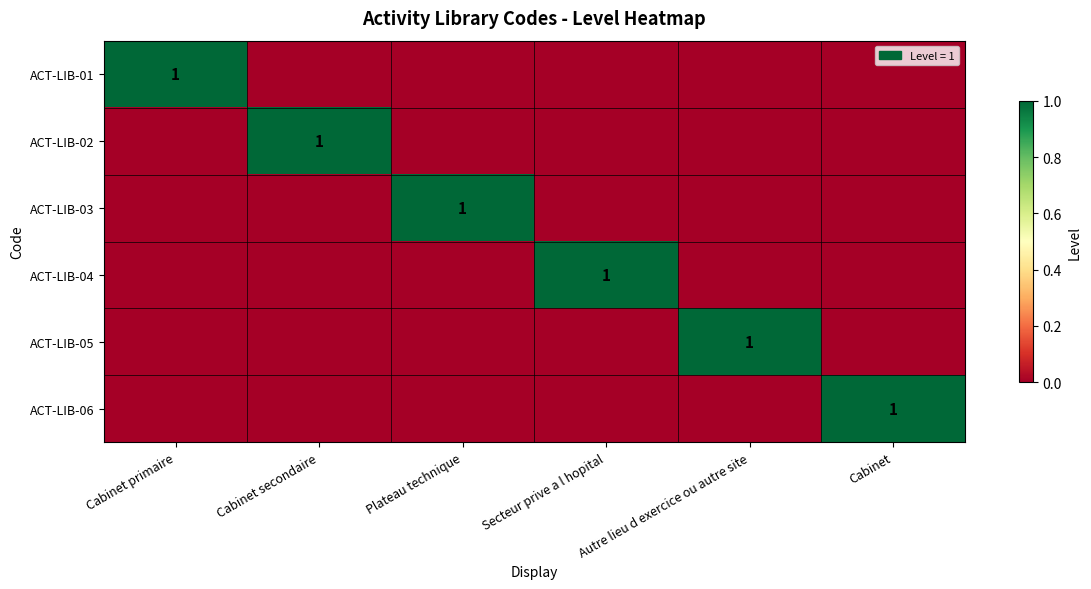

Where is ACT-LIB-05 nearest to the value 0?

Cabinet primaire